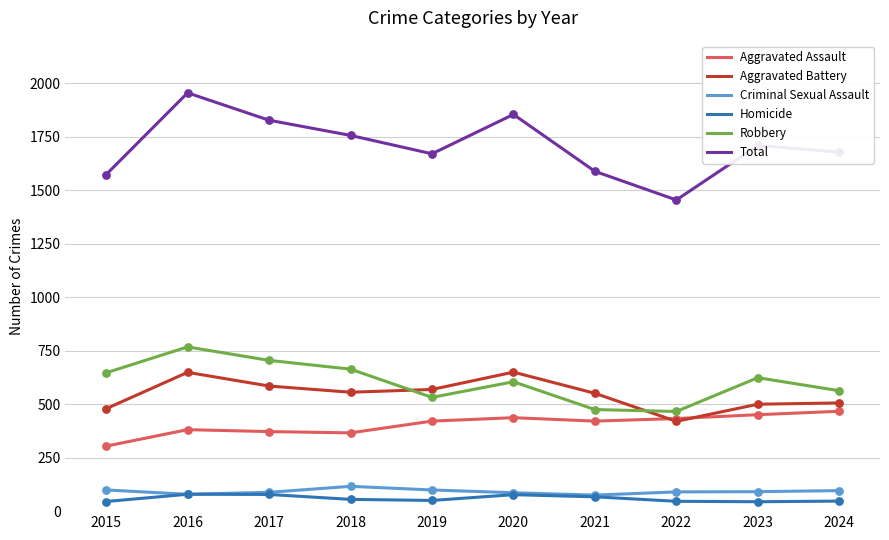

At how many categories does at least one series exceed 515?

10